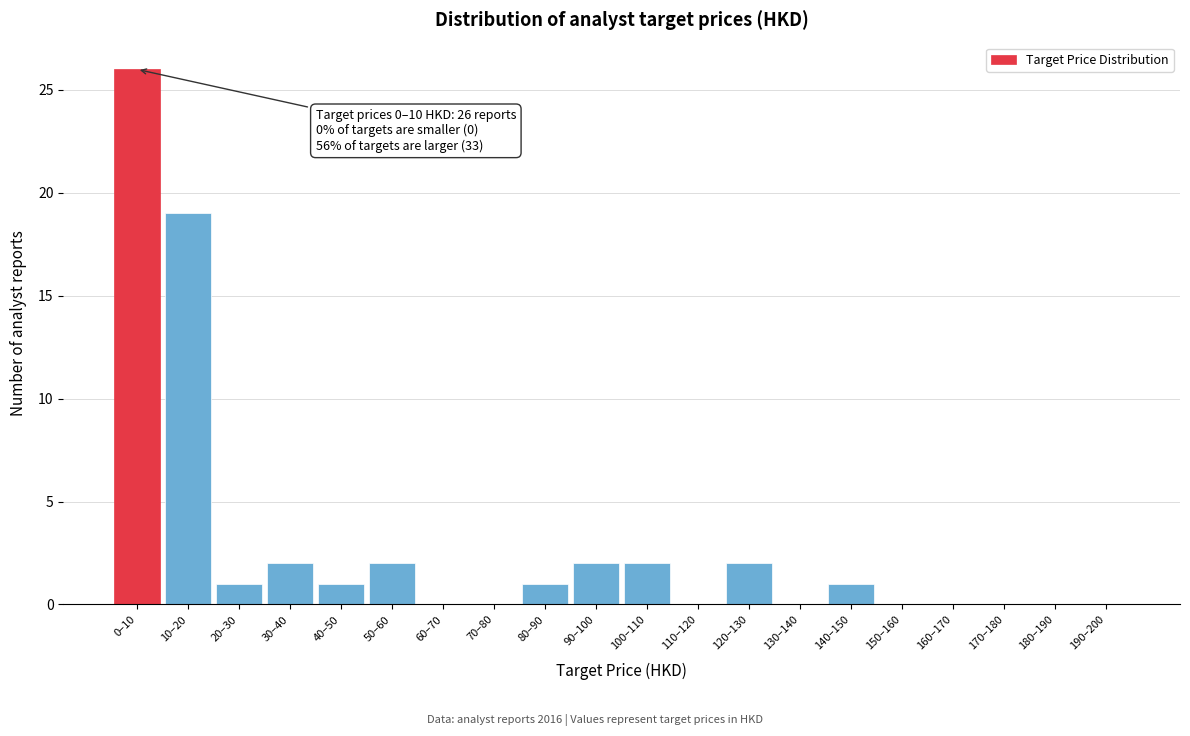

Reading left to right, list all the values displayed in this chart.

0–10=26	10–20=19	20–30=1	30–40=2	40–50=1	50–60=2	60–70=0	70–80=0	80–90=1	90–100=2	100–110=2	110–120=0	120–130=2	130–140=0	140–150=1	150–160=0	160–170=0	170–180=0	180–190=0	190–200=0